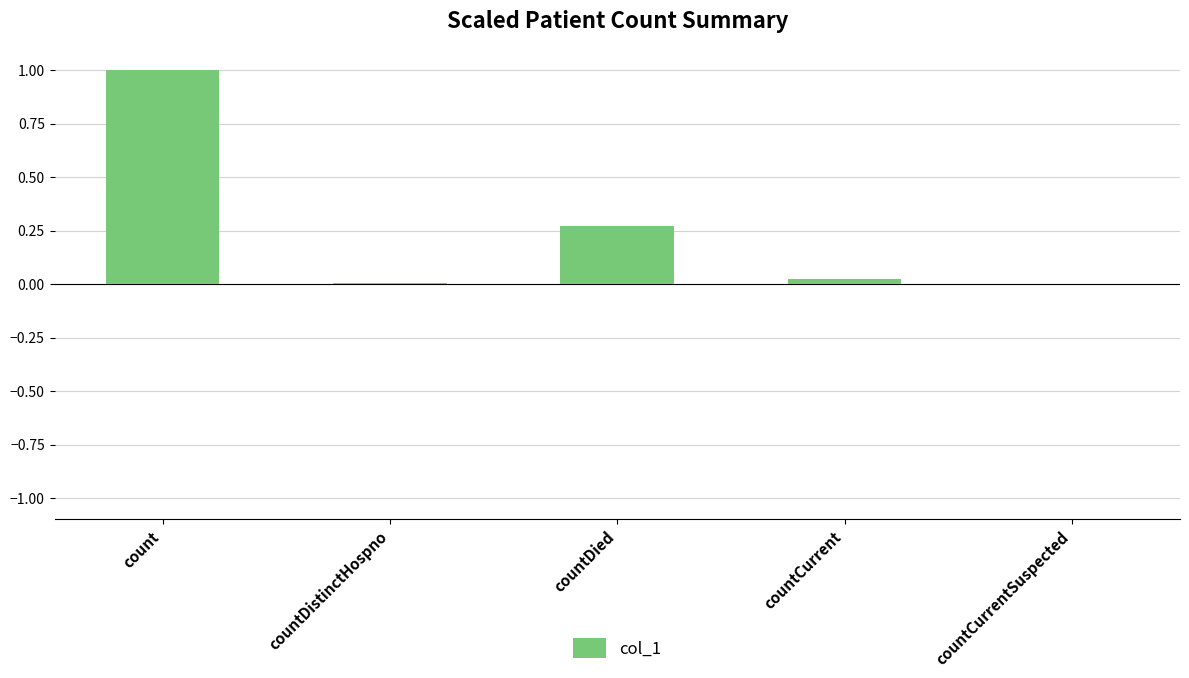

Does the chart contain stacked bars?

No